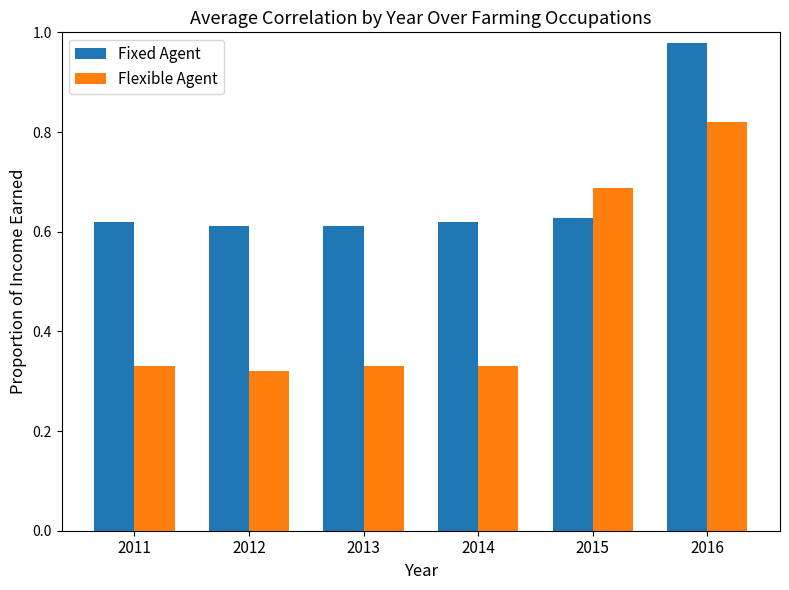

What is the difference between the maximum and minimum values in the Flexible Agent series?

0.5